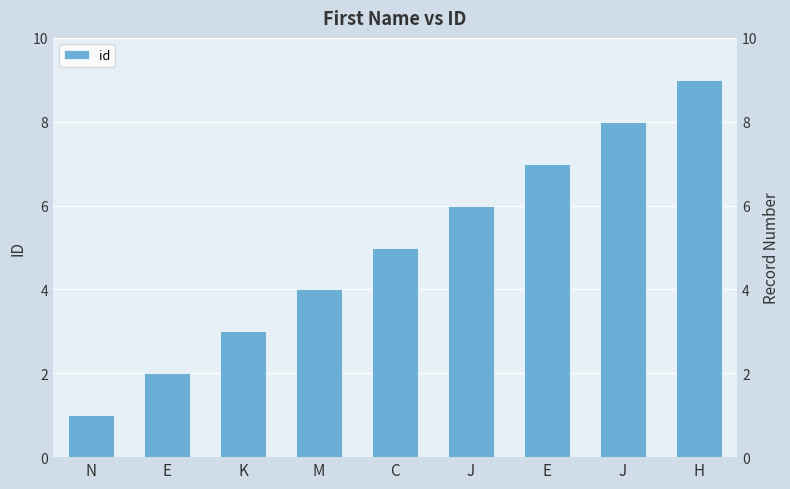

At which label does the data first exceed 5?

J